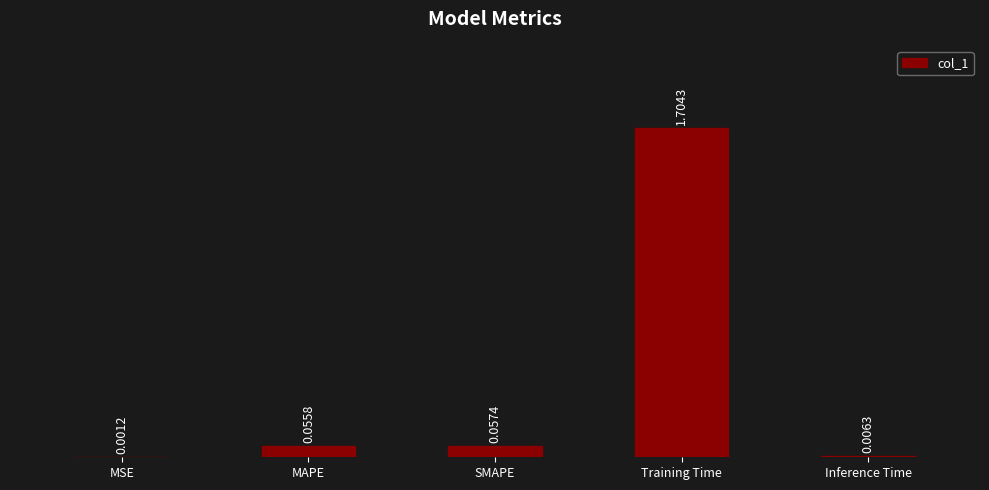

At which label is the value closest to 0?

MSE